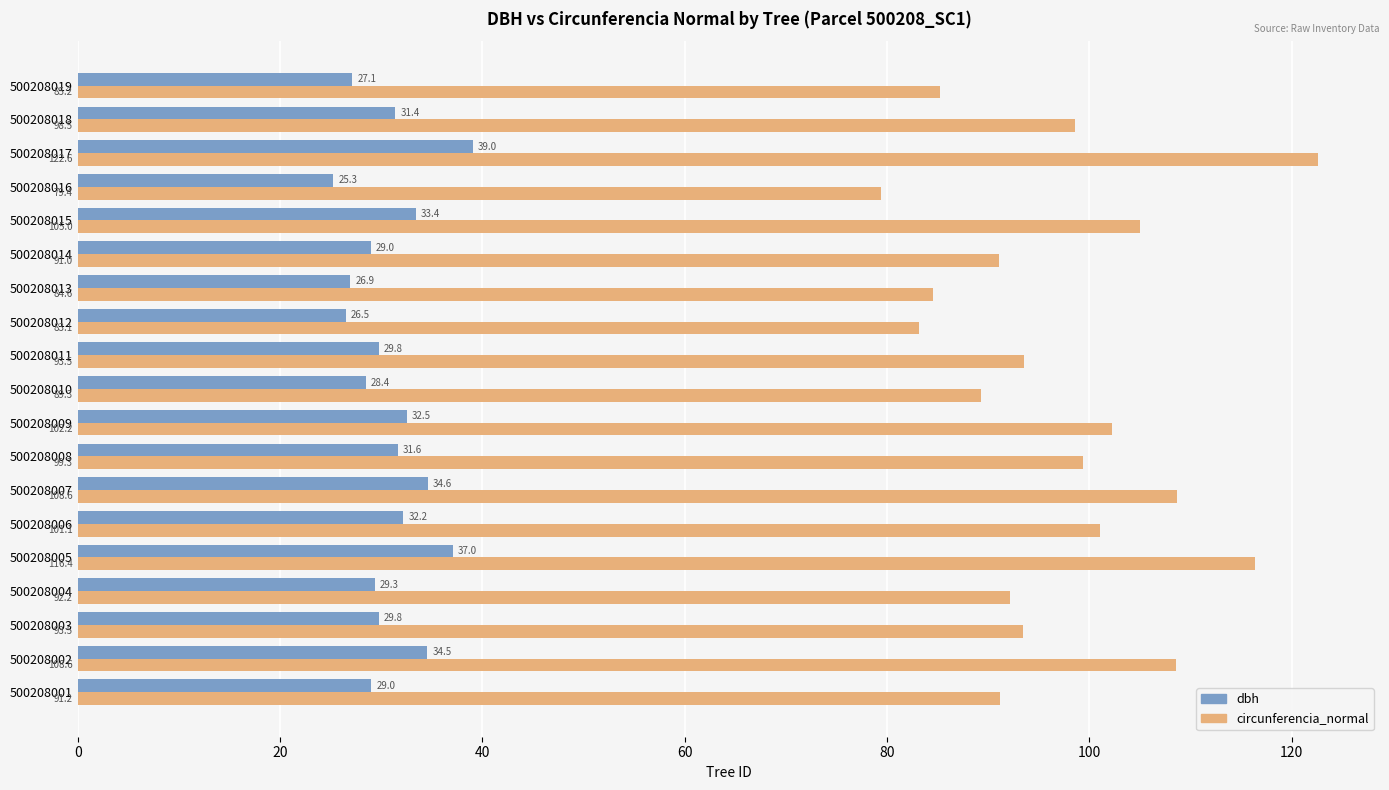

List the series in order of their overall mean, lowest first.

dbh, circunferencia_normal